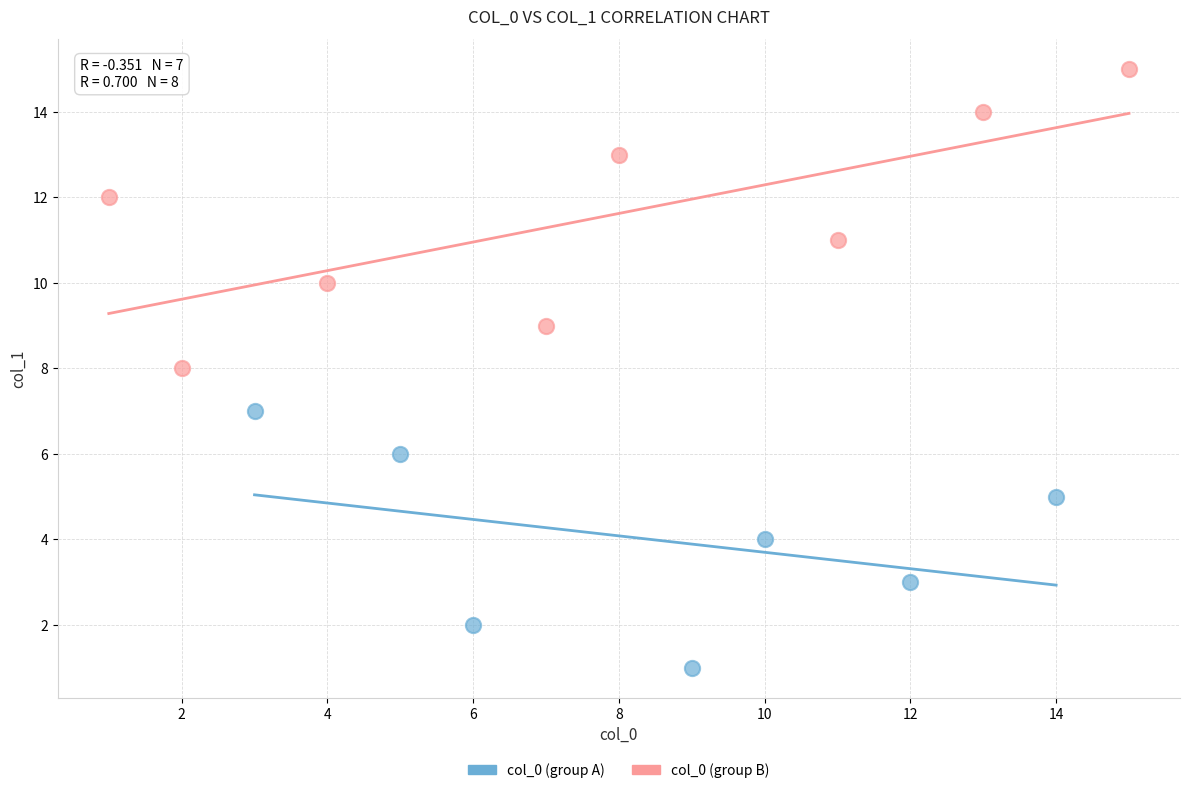

Which series reaches the maximum Y coordinate?

col_0 (group B)